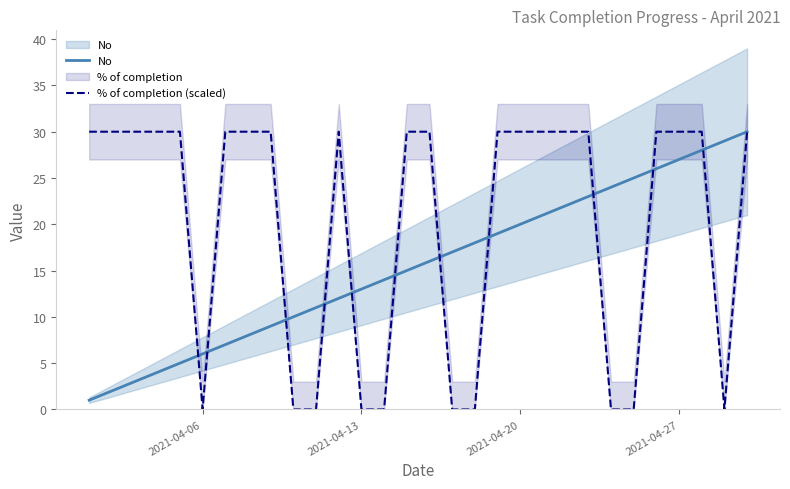

Where is % of completion (scaled) nearest to the value 15?

2021-04-06